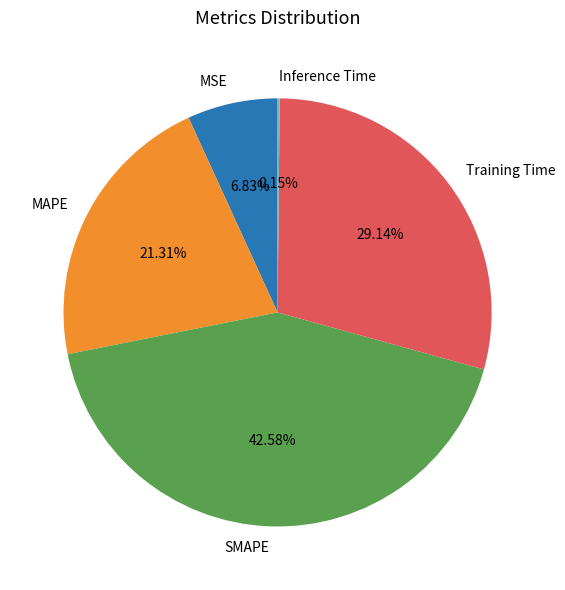

What percentage do MAPE and Training Time together represent?

50.4%